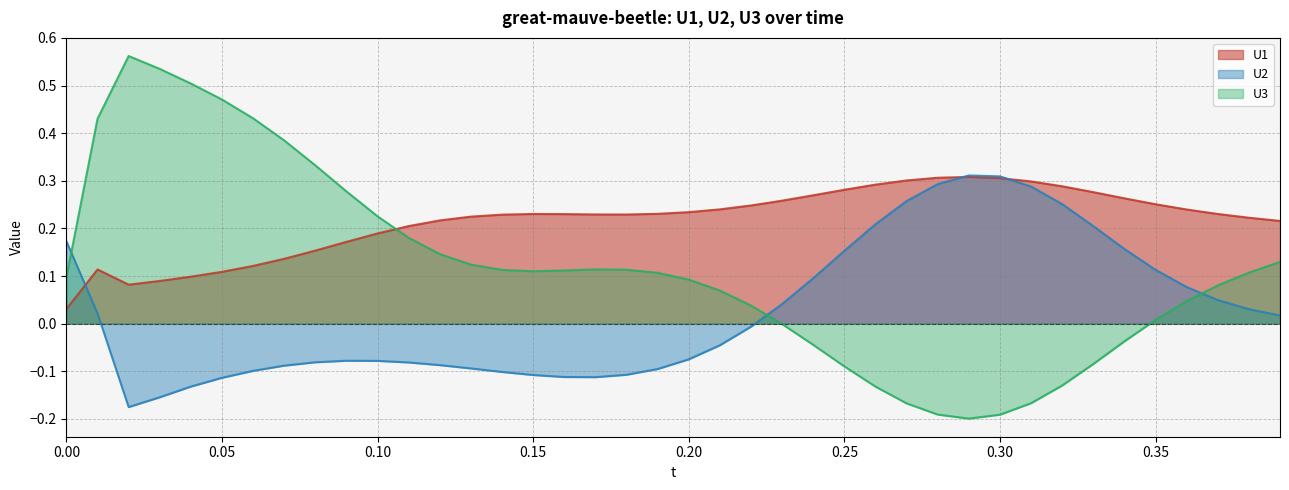

The U2 series shows 0.0 at 0.24. True or false?

False